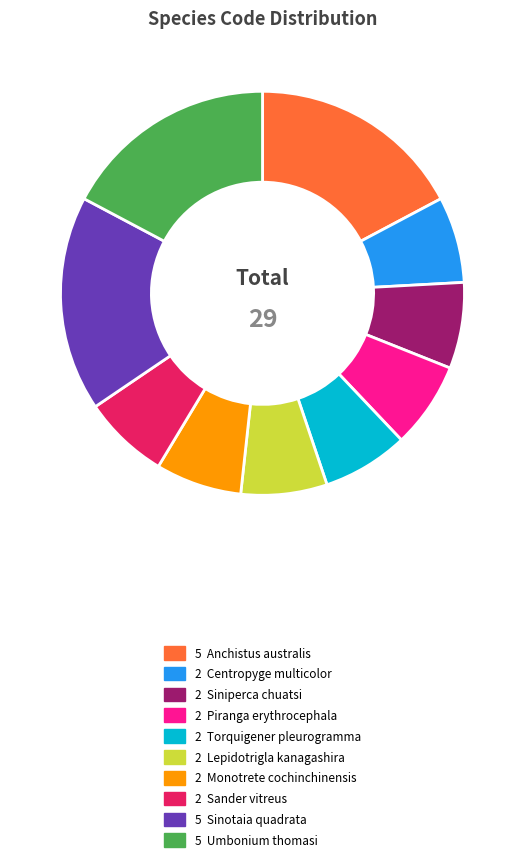

Does any single category account for the majority?

No